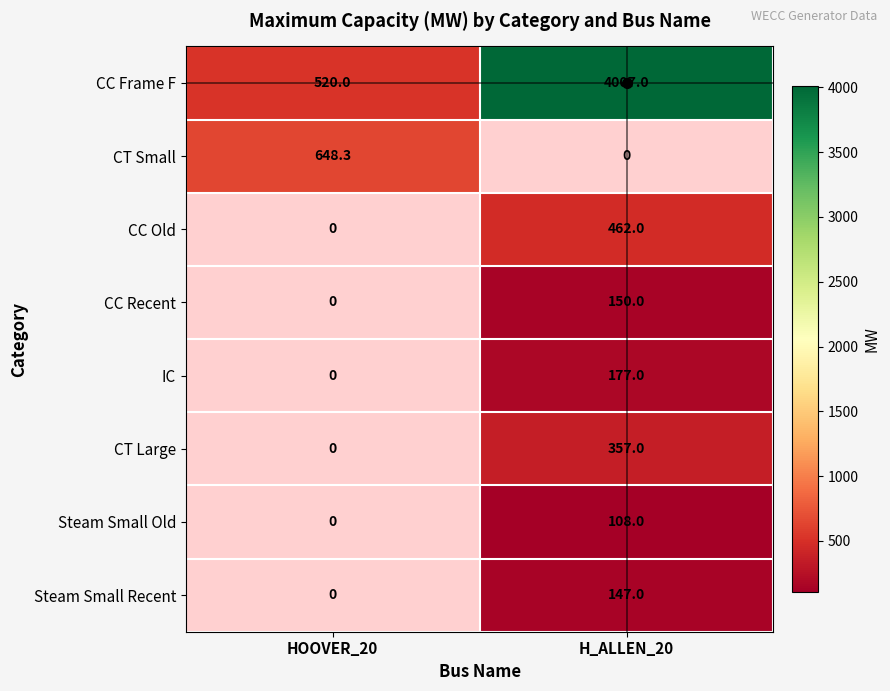

At how many categories does at least one series exceed 2733?

1